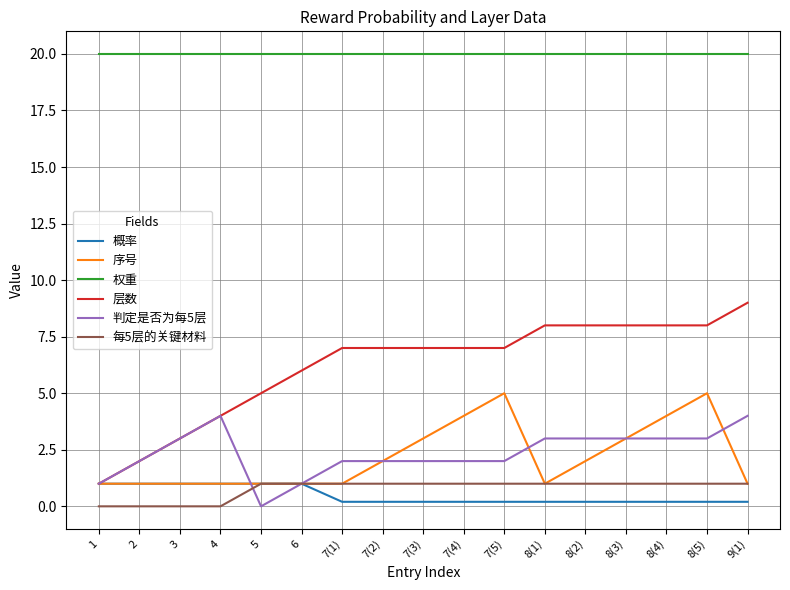

Is the value of 概率 at 7(4) greater than the value of 序号 at 8(2)?

No